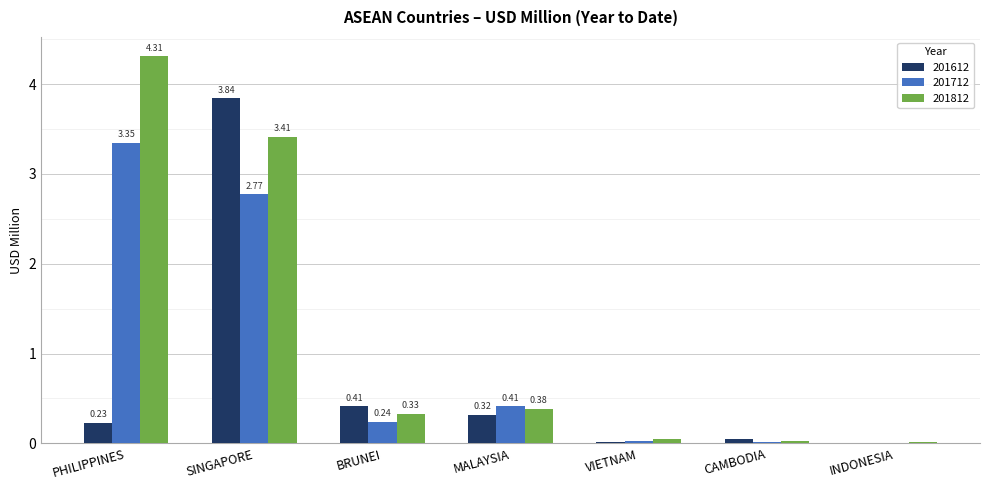

What are all the series names shown in the legend?

201612, 201712, 201812